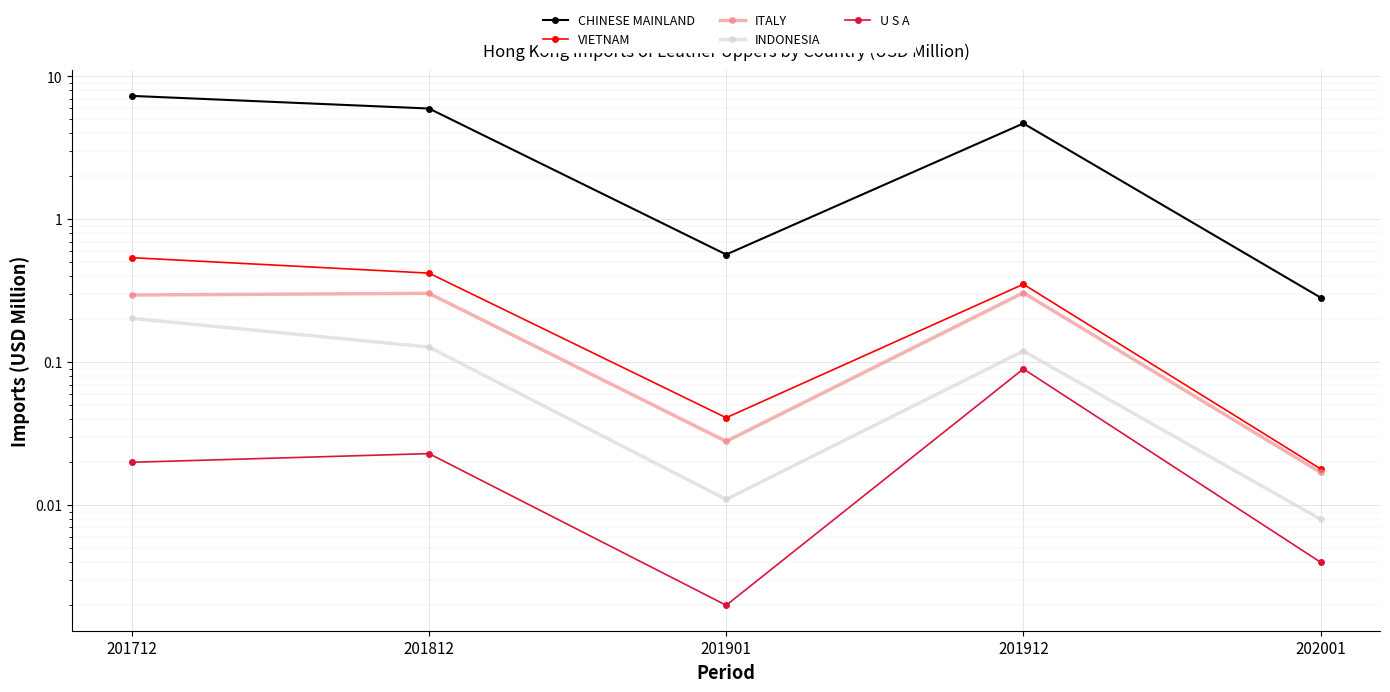

True or false: INDONESIA and VIETNAM cross at least once.

False